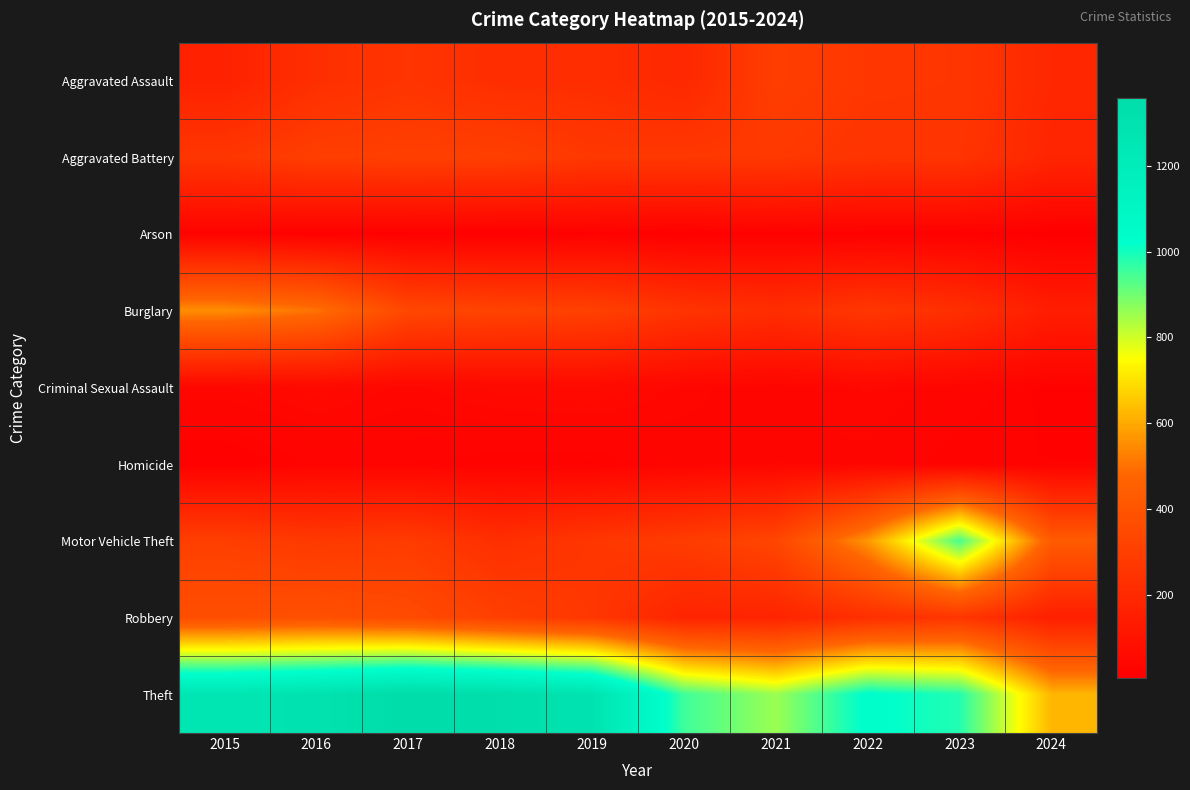

Which series has the widest spread of values?

Theft